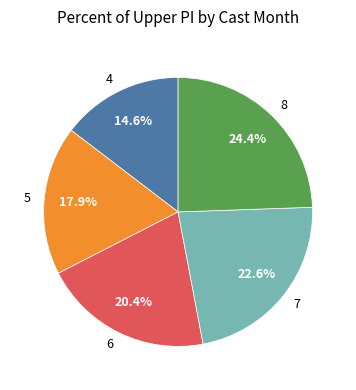

Count the number of slices in the pie.

5